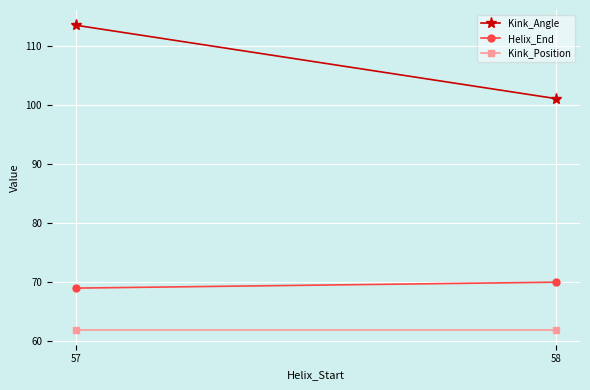

At which label is Helix_End closest to 69?

57